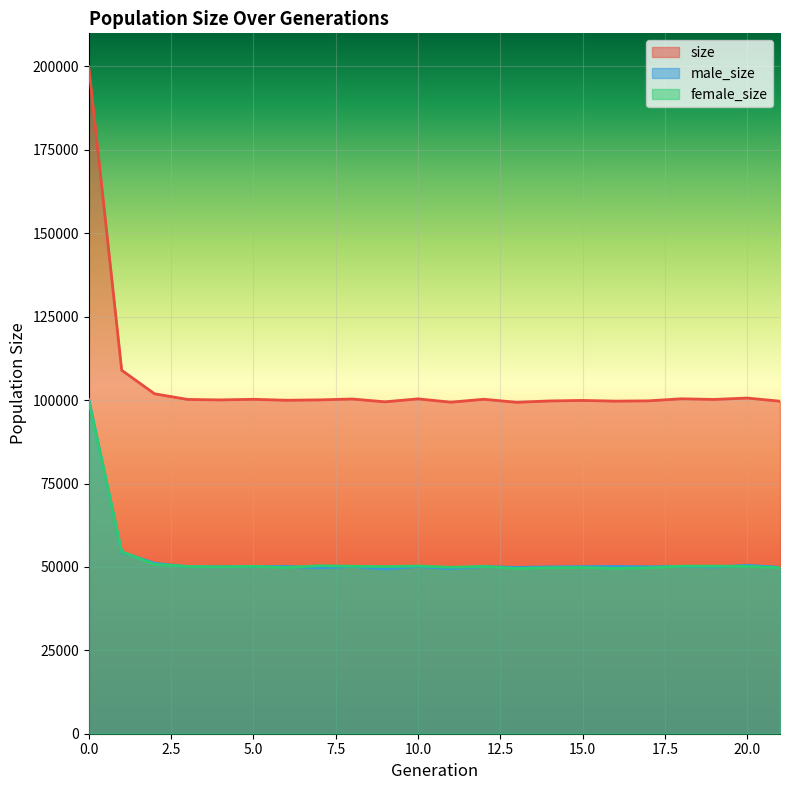

Where is the first local minimum for male_size?

4